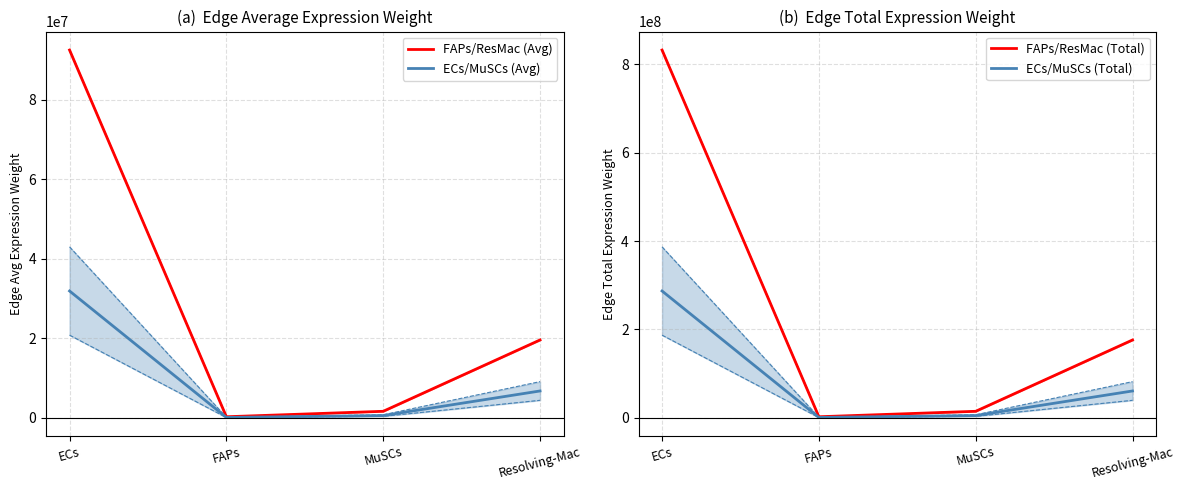

What is the value of the ECs/MuSCs (Total) point at the 4th from the left?

60751643.2